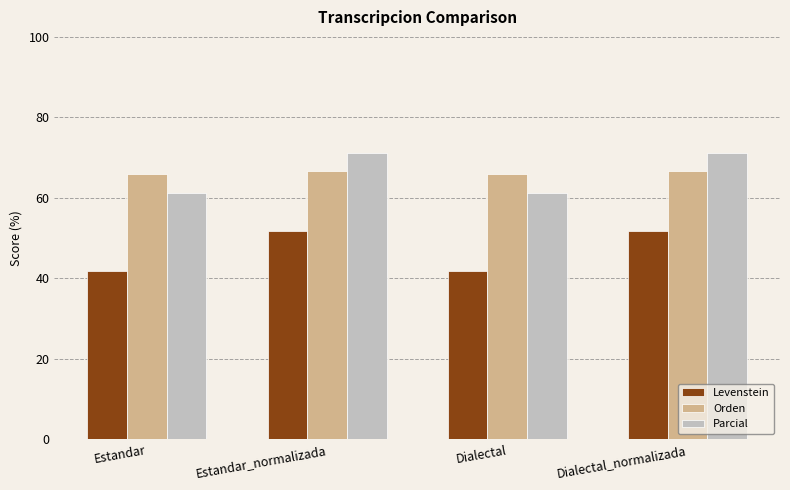

Does the chart contain any negative values?

No